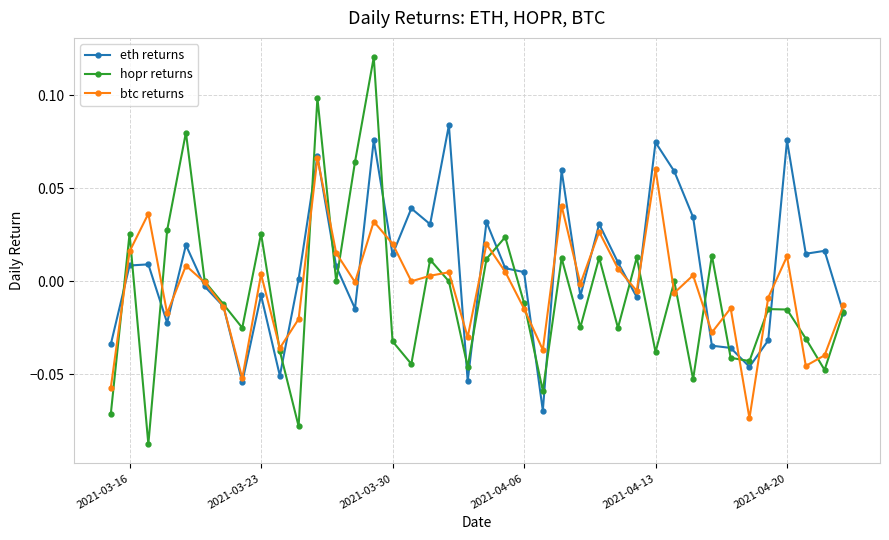

Rank the series by their maximum value, from lowest to highest.

btc returns, eth returns, hopr returns